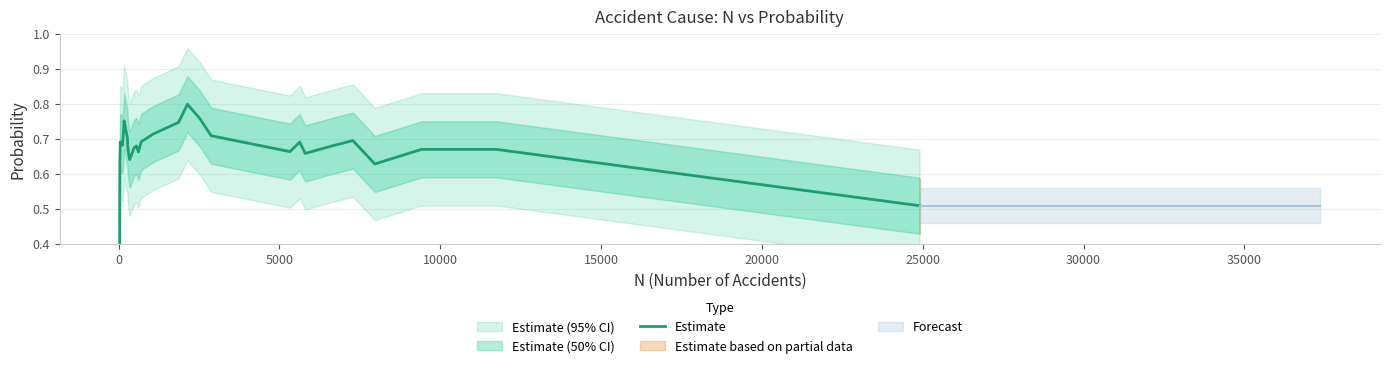

The chart shows a value of 0.4 at 26. True or false?

False